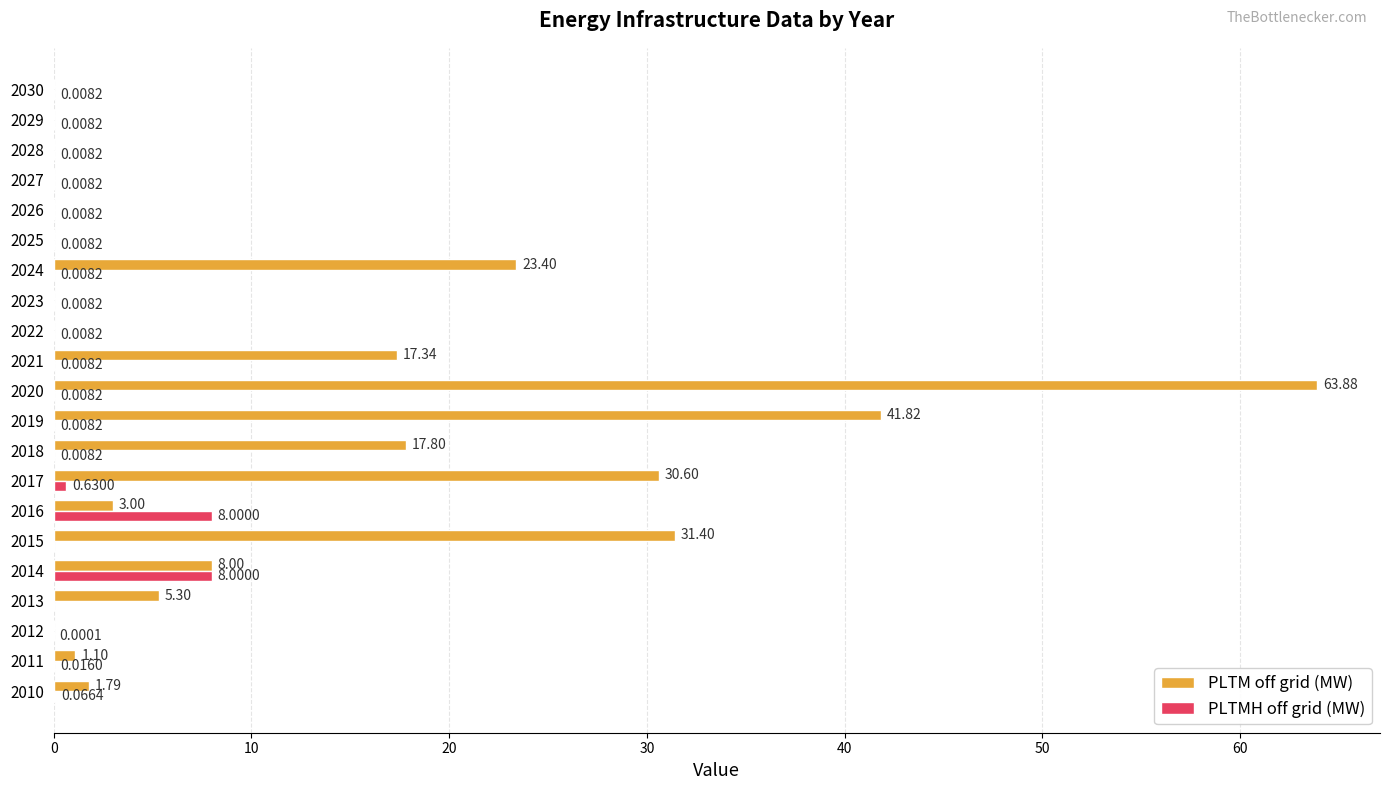

Which series has the largest total across all categories?

PLTM off grid (MW)